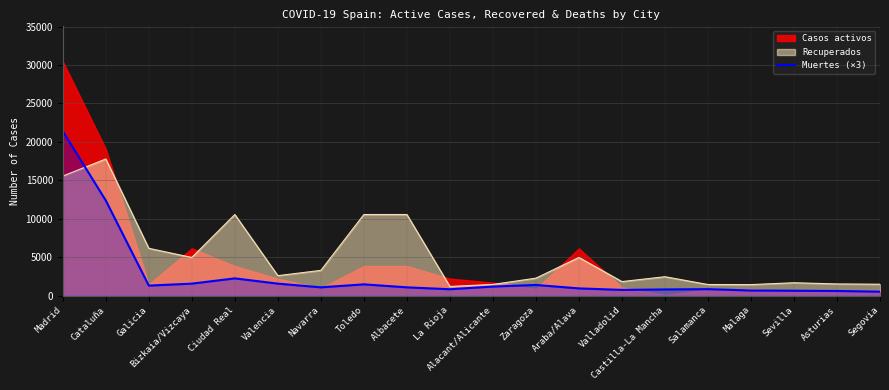

The value at Salamanca is 558. True or false?

False